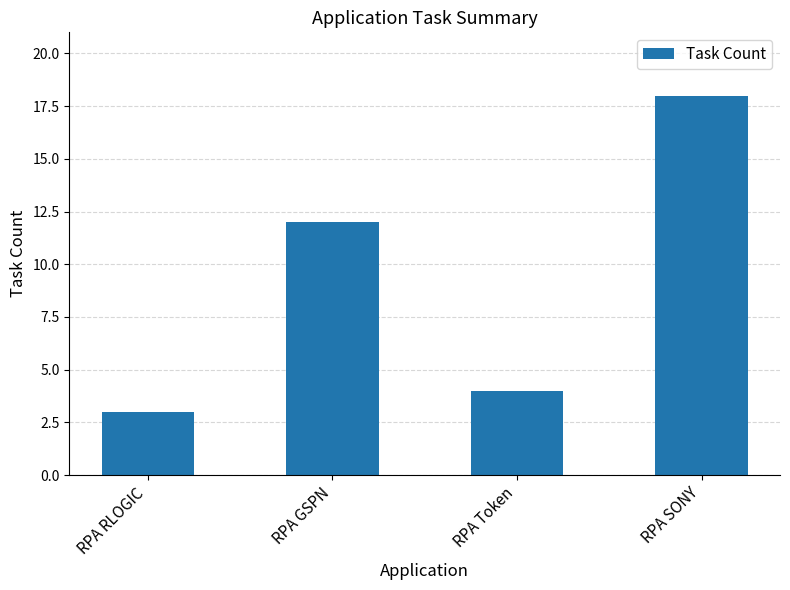

What is the value of the 1st bar from the left?

3